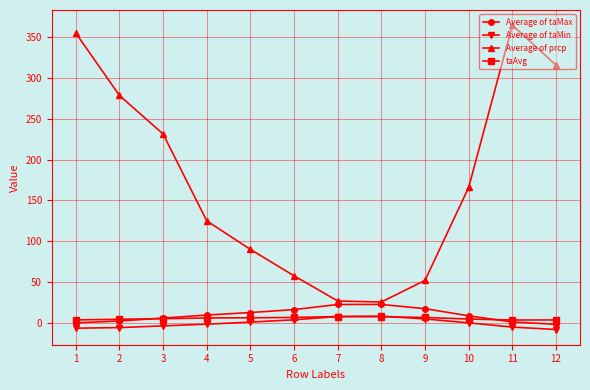

True or false: Average of prcp and Average of taMin cross at least once.

False